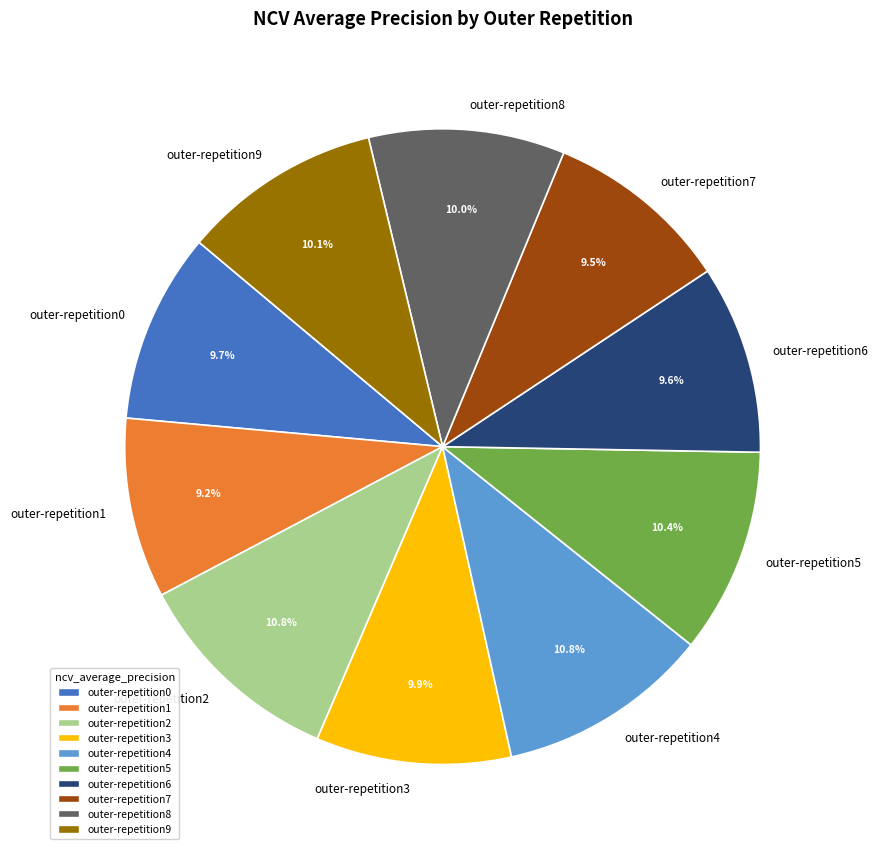

To the nearest percent, what portion does outer-repetition8 represent?

10%